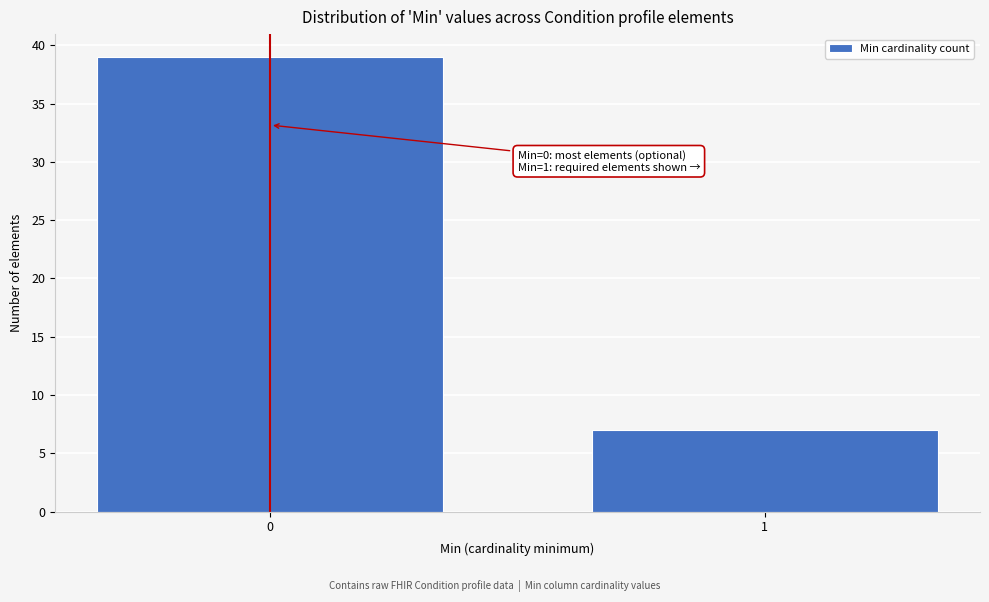

Reading left to right, extract all data points from this chart.

39	7